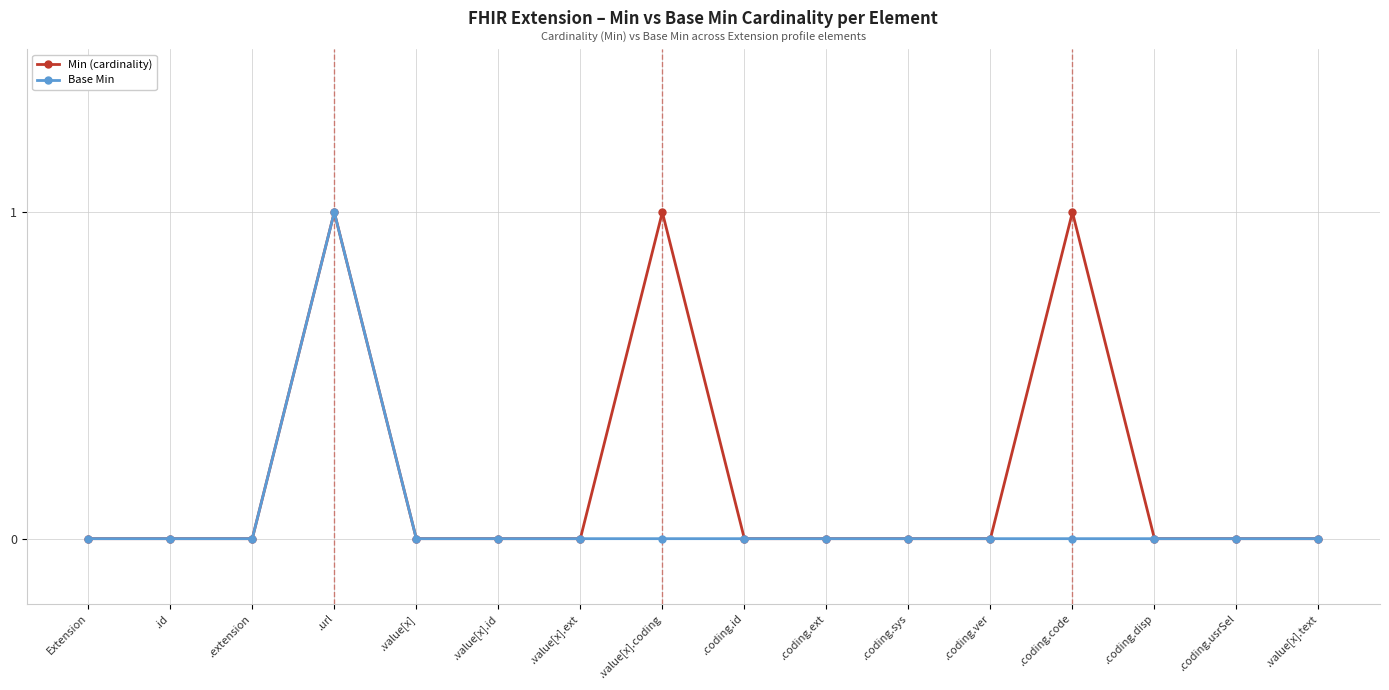

Reading left to right, transcribe all the data shown in this chart.

Min (cardinality): Extension=0	.id=0	.extension=0	.url=1	.value[x]=0	.value[x].id=0	.value[x].ext=0	.value[x].coding=1	.coding.id=0	.coding.ext=0	.coding.sys=0	.coding.ver=0	.coding.code=1	.coding.disp=0	.coding.usrSel=0	.value[x].text=0
Base Min: Extension=0	.id=0	.extension=0	.url=1	.value[x]=0	.value[x].id=0	.value[x].ext=0	.value[x].coding=0	.coding.id=0	.coding.ext=0	.coding.sys=0	.coding.ver=0	.coding.code=0	.coding.disp=0	.coding.usrSel=0	.value[x].text=0